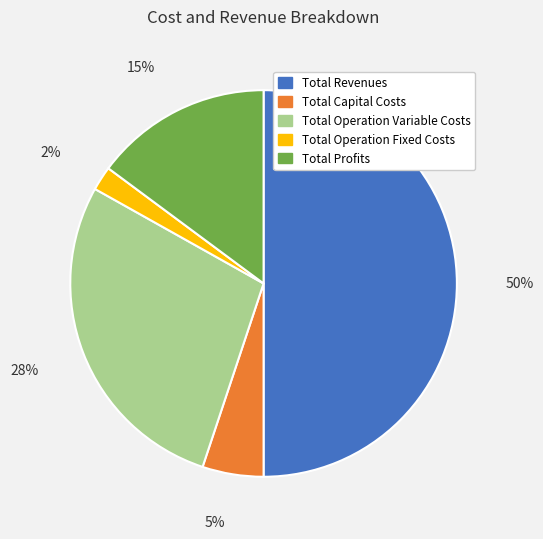

Which category has the smallest portion of the pie?

Total Operation Fixed Costs